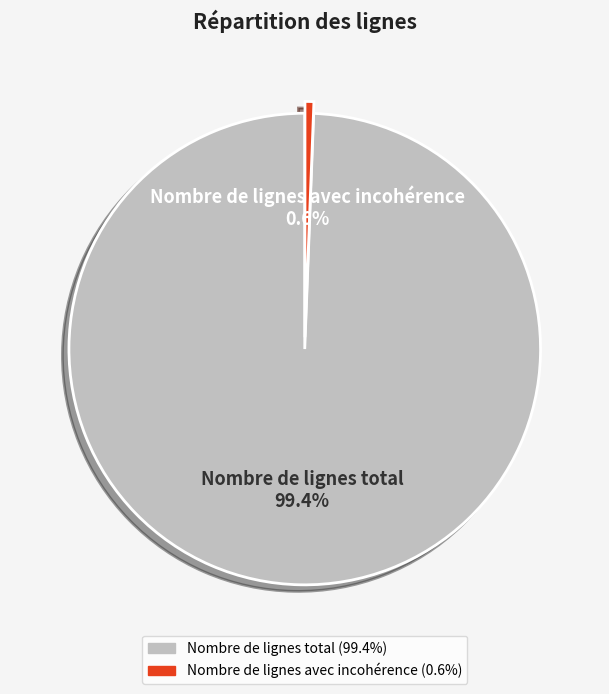

True or false: Nombre de lignes avec incohérence accounts for 11% of the total.

False